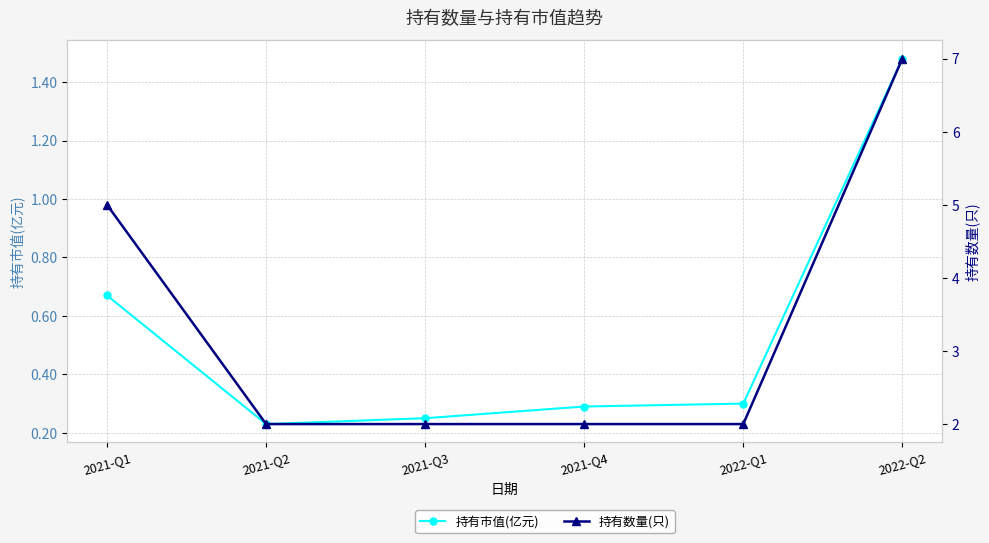

Reading right to left, transcribe all the data shown in this chart.

持有市值(亿元): 2022-Q2=1.5	2022-Q1=0.3	2021-Q4=0.3	2021-Q3=0.2	2021-Q2=0.2	2021-Q1=0.7
持有数量(只): 2022-Q2=7.0	2022-Q1=2.0	2021-Q4=2.0	2021-Q3=2.0	2021-Q2=2.0	2021-Q1=5.0